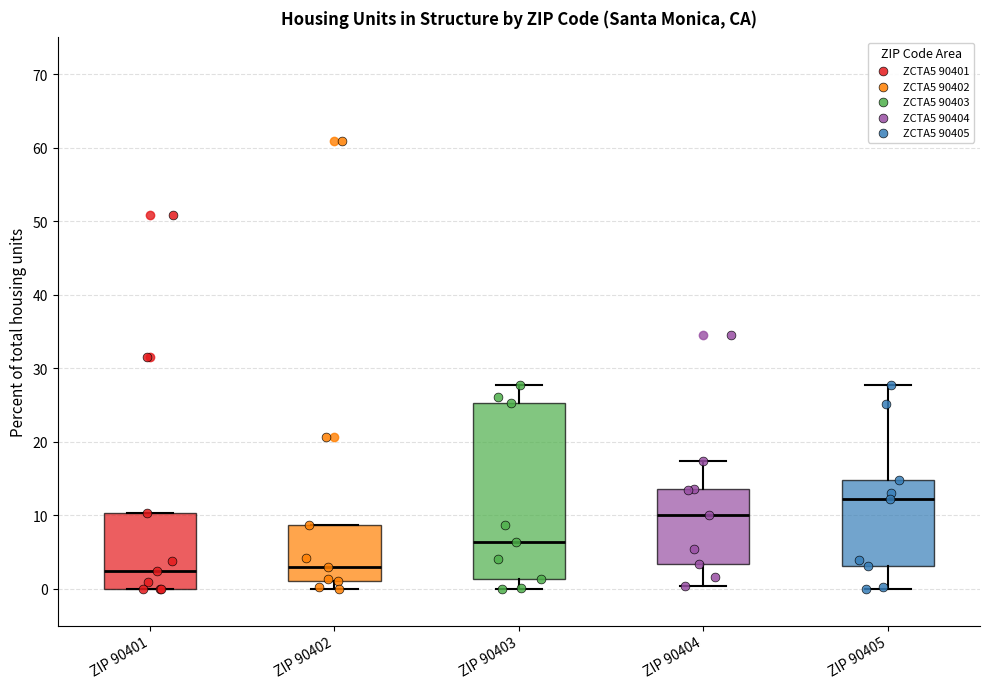

Which box's median line is the highest?

ZIP 90405